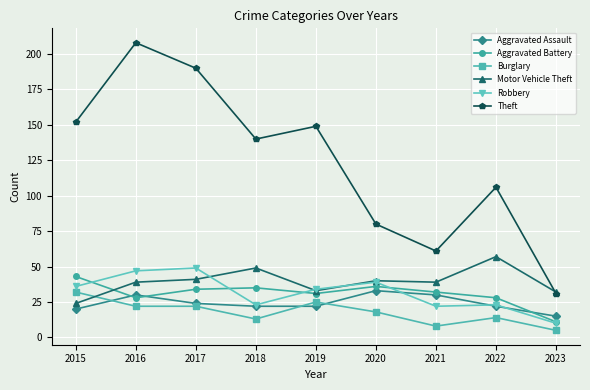

At which category is the sum across all series the highest?

2016